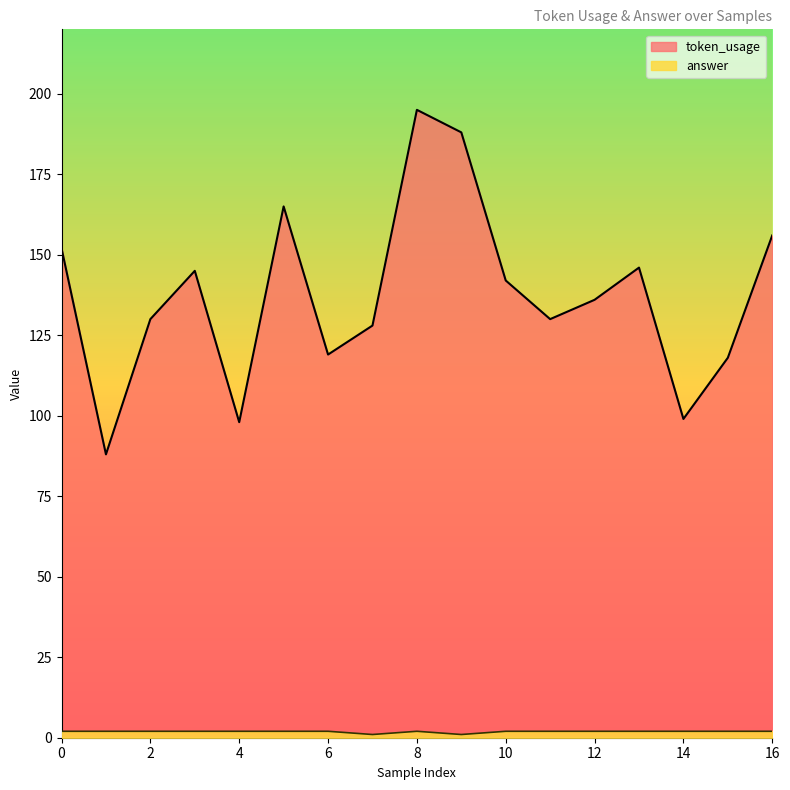

Read the answer value at 13.

2